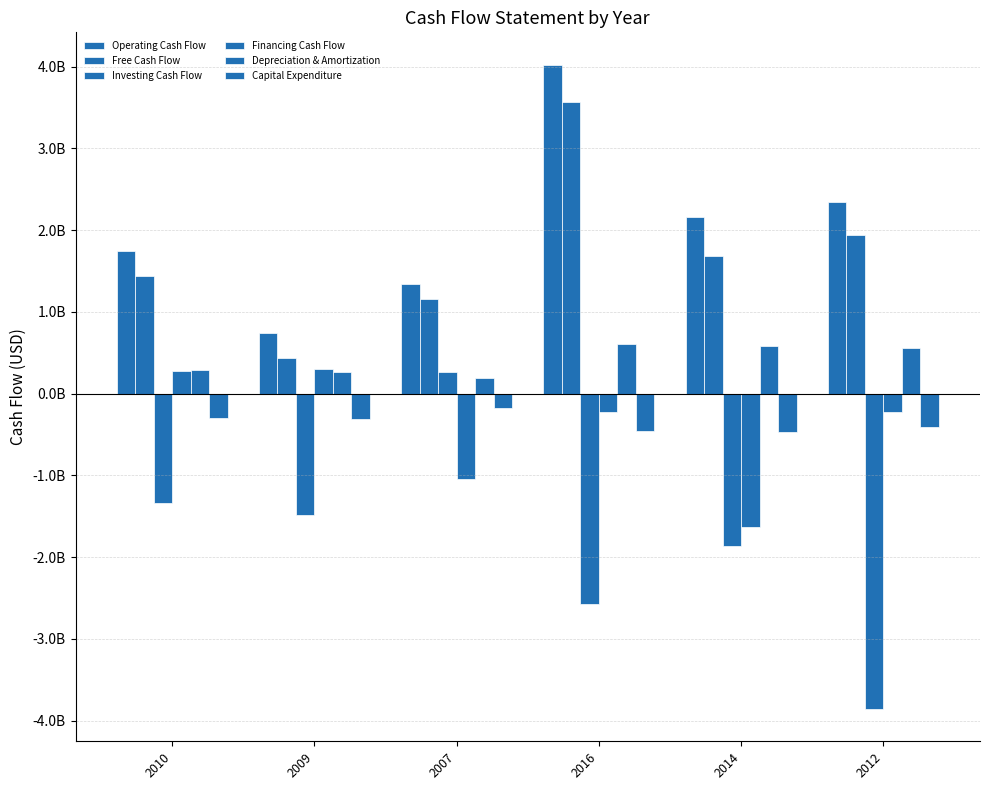

What is the approximate value of Capital Expenditure at 2010?

-300000000